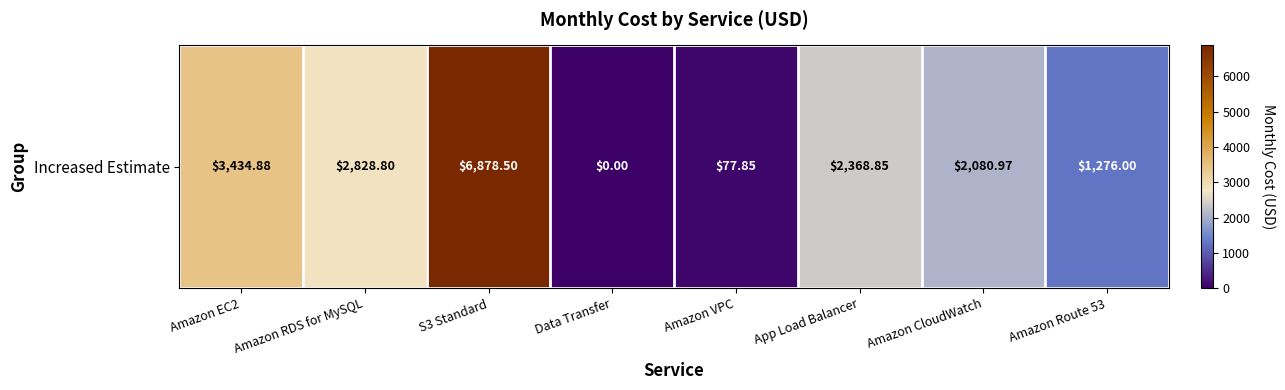

Reading left to right, transcribe all the data shown in this chart.

3434.9	2828.8	6878.5	0.0	77.8	2368.8	2081.0	1276.0